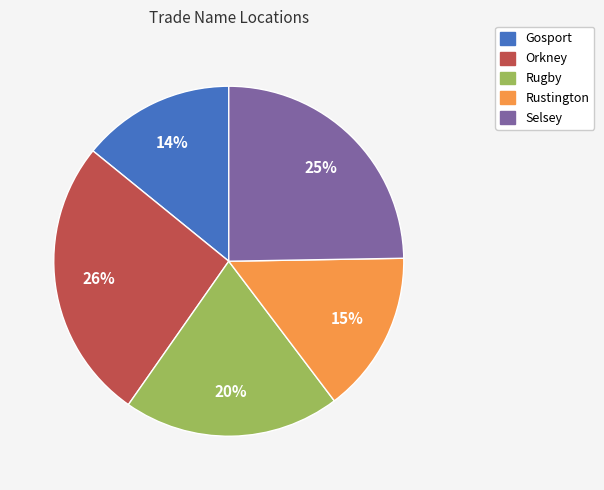

To the nearest percent, what is the average slice percentage?

20%